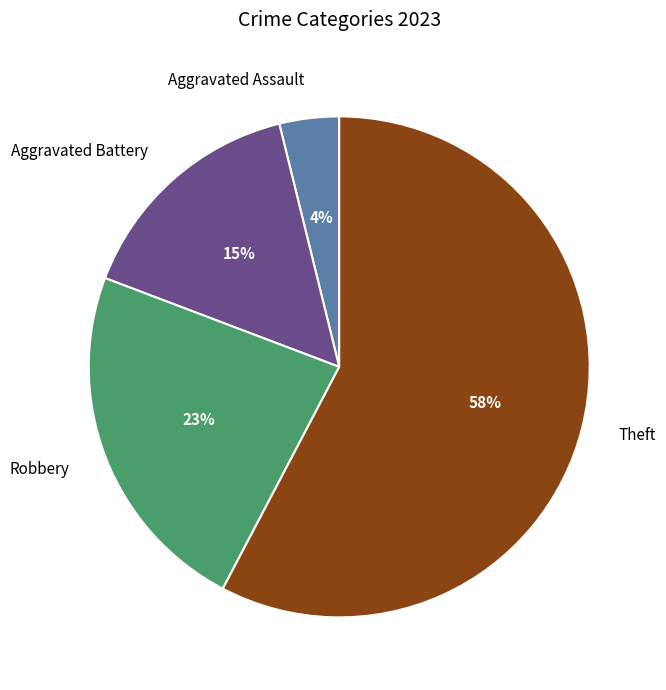

What percentage is the Aggravated Battery slice, to the nearest percent?

15%